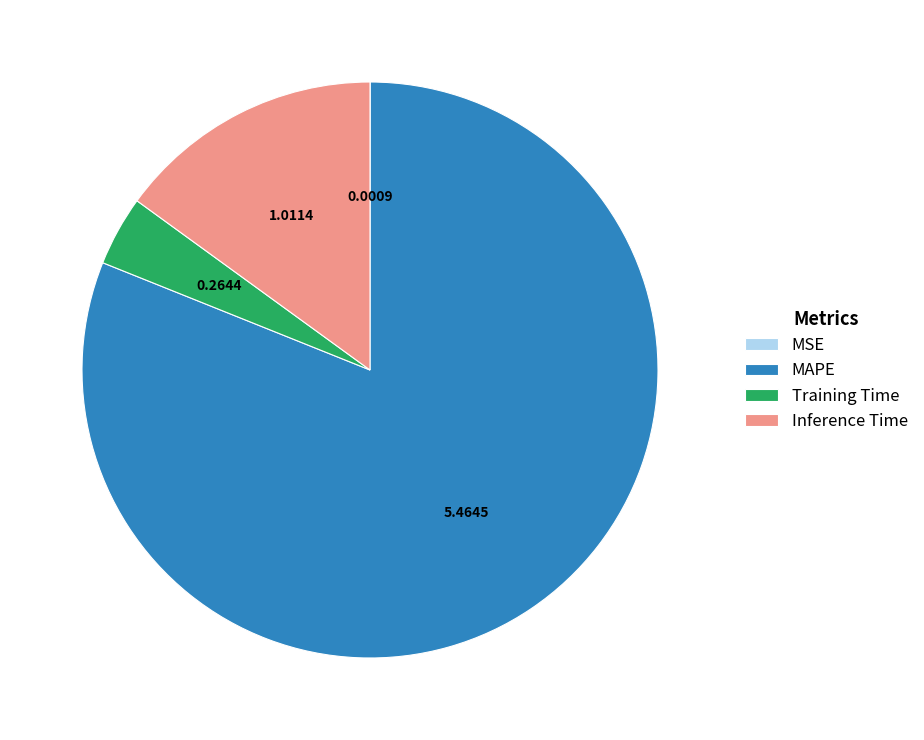

Is MAPE the majority of the pie?

Yes